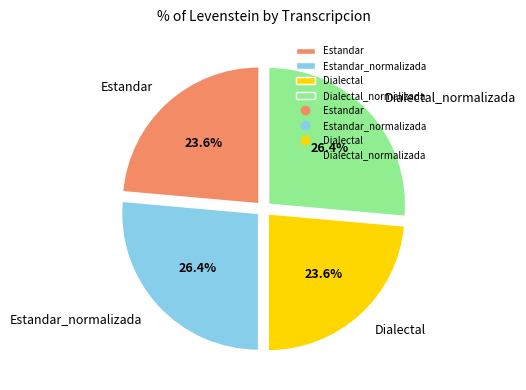

Is there any slice that represents more than half of the pie?

No